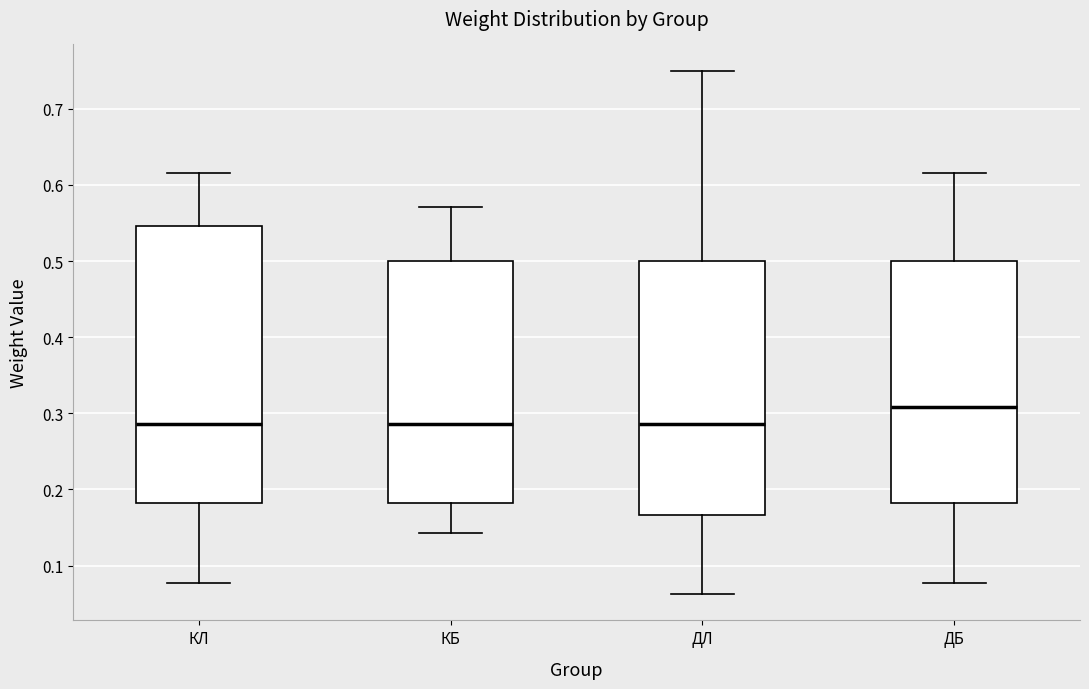

Reading left to right, transcribe this box plot: for each box, give where its median line is, the range the box spans, and where its two whiskers end, as read against the y-axis. The values are not printed on the chart, so give them approximately, as read against the axis.

КЛ: median 0.29, box 0.18 to 0.55, whiskers 0.08 to 0.62
КБ: median 0.29, box 0.18 to 0.50, whiskers 0.14 to 0.57
ДЛ: median 0.29, box 0.17 to 0.50, whiskers 0.06 to 0.75
ДБ: median 0.31, box 0.18 to 0.50, whiskers 0.08 to 0.62